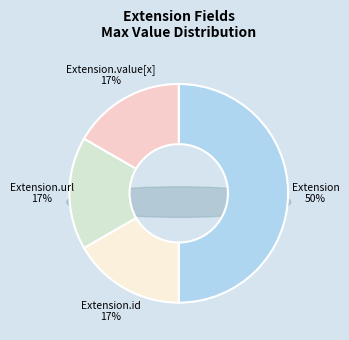

Between Extension.value[x] and Extension.id, which is larger?

Extension.value[x]